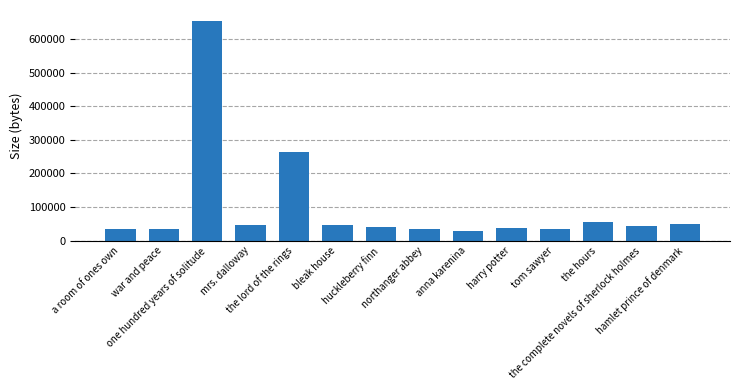

What is the difference between the maximum and second lowest values?

621126